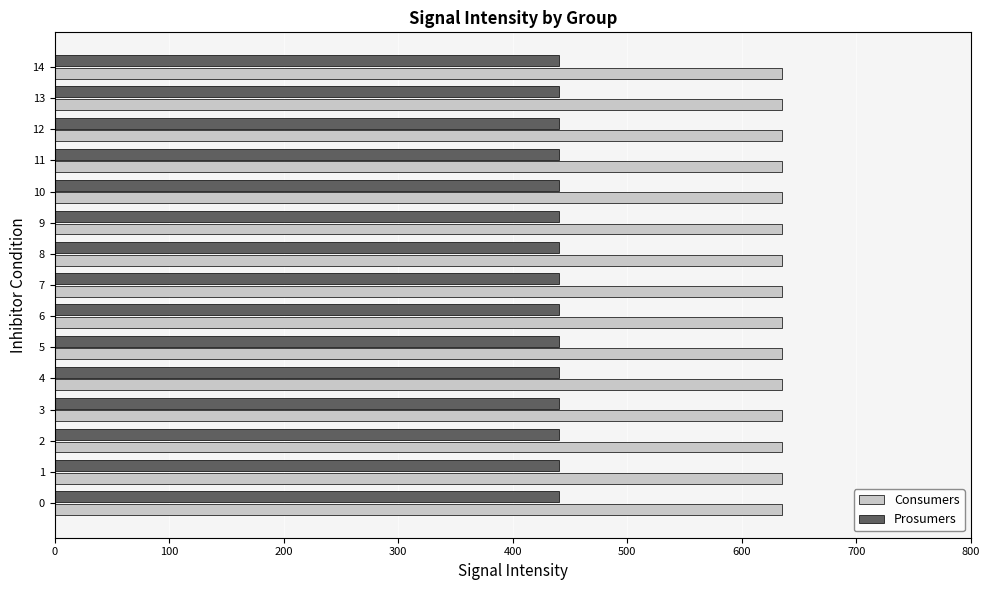

What is the sum of all Prosumers values?

6600